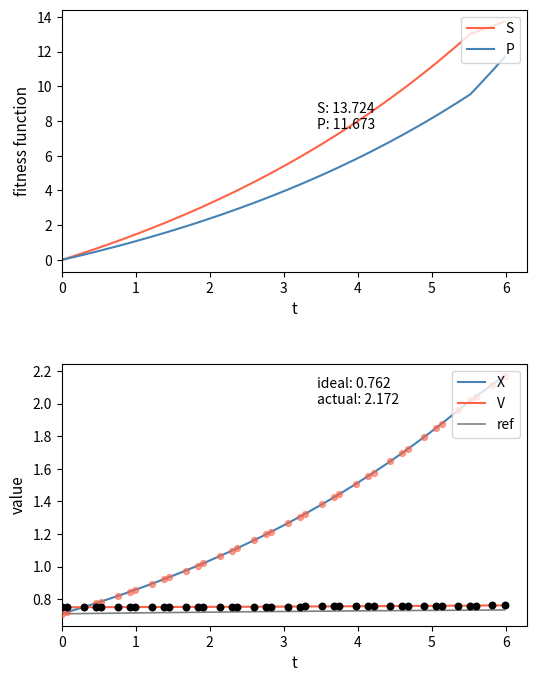

What is the highest value of the P series?

11.7